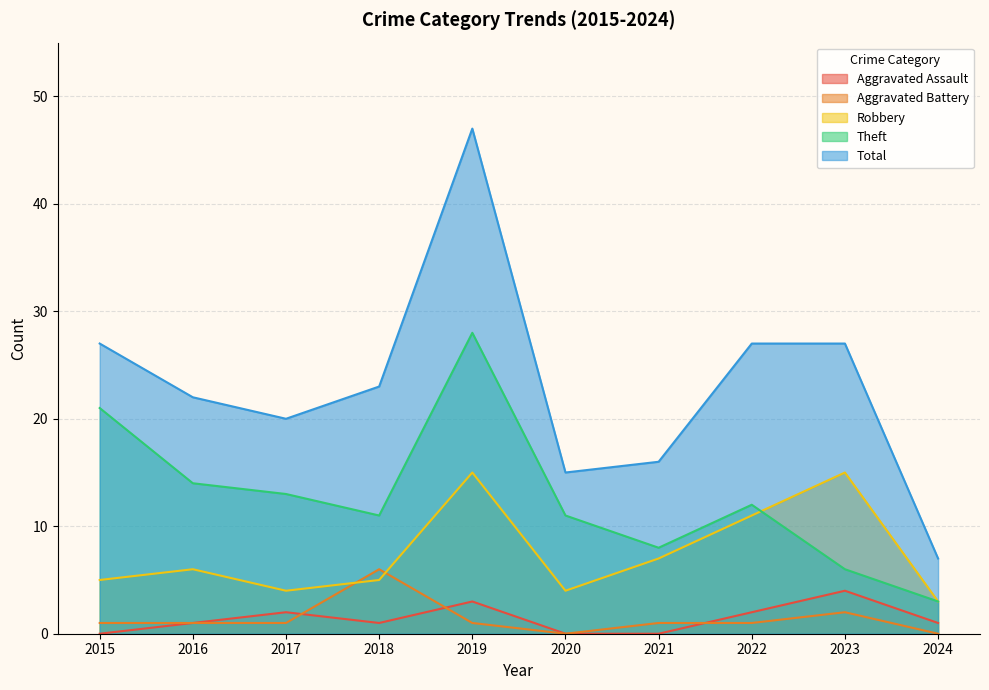

Between 2016 and 2024, which series saw the biggest shift?

Total